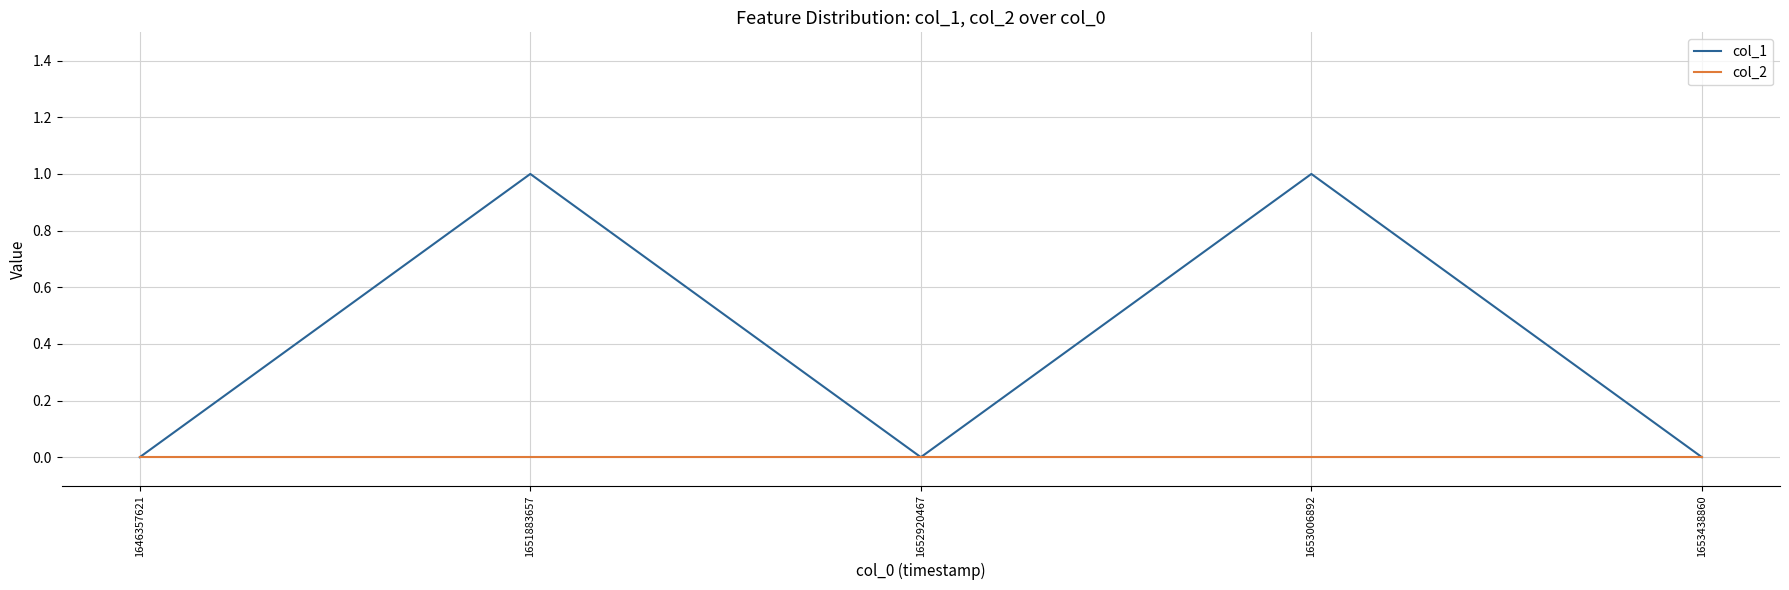

What is the difference between the maximum and minimum values in the col_1 series?

1